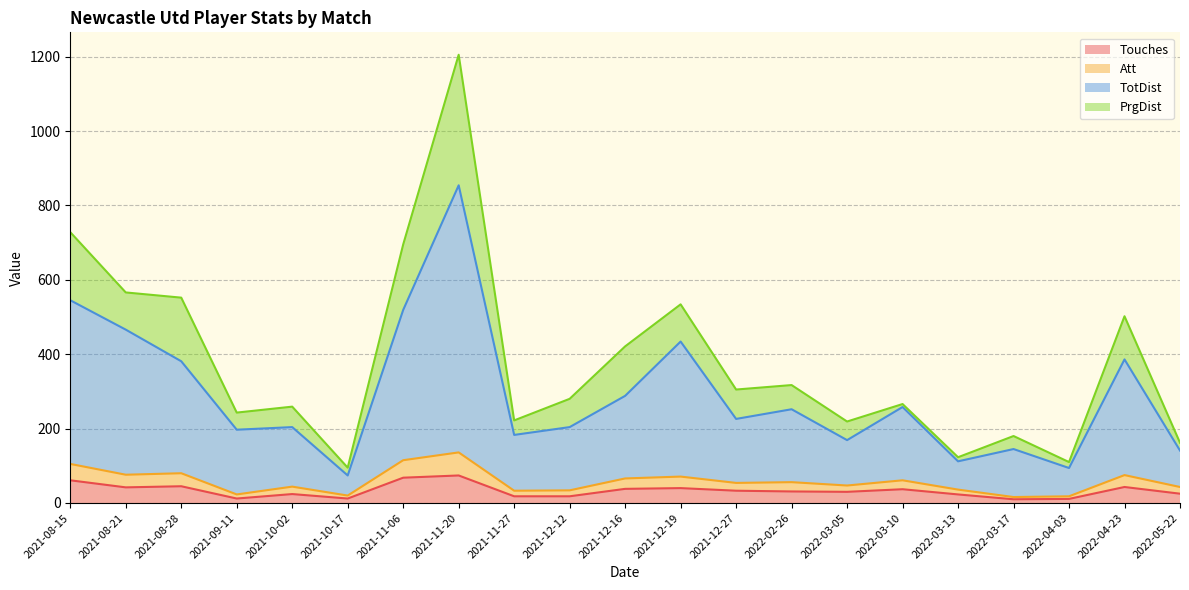

Between 2021-11-06 and 2022-03-05, which is larger?

2021-11-06